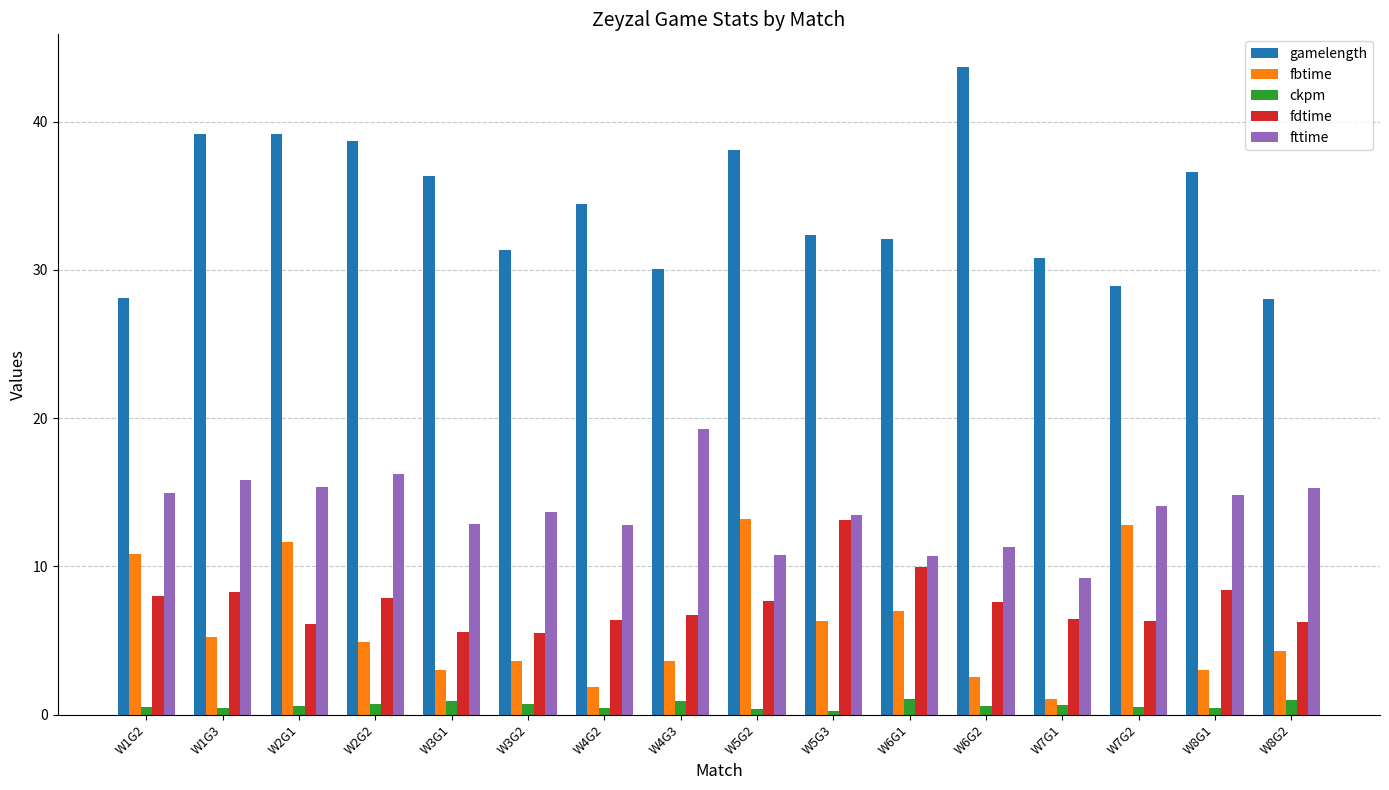

How many data points in fdtime are less than 7?

8